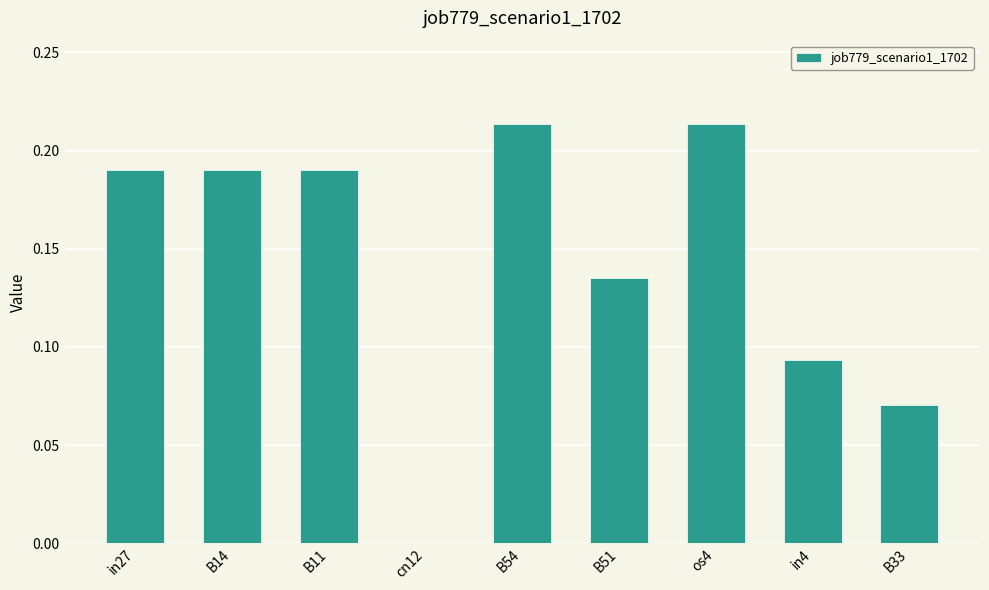

What is the sum of the values at B33 and os4?

0.3